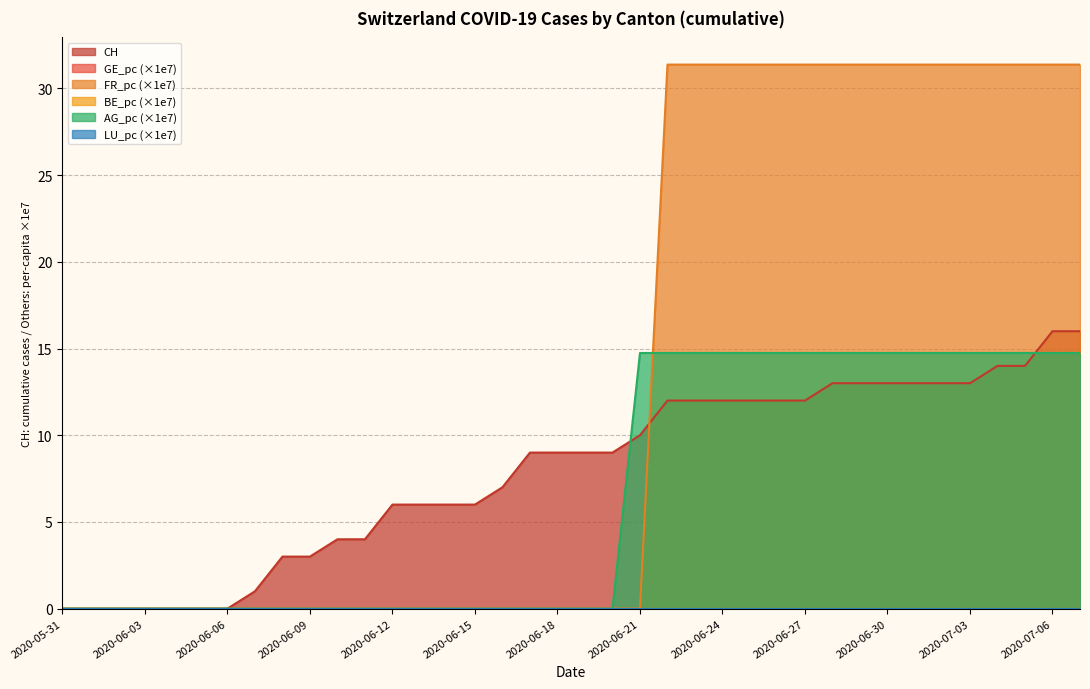

What is the value of the CH point at the 23rd from the left?

12.0